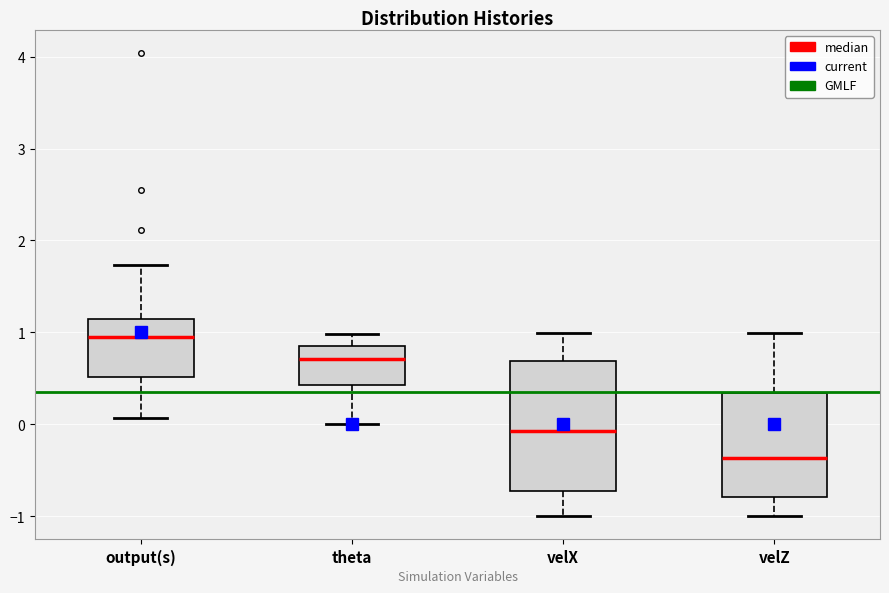

Which box has the highest median line?

output(s)